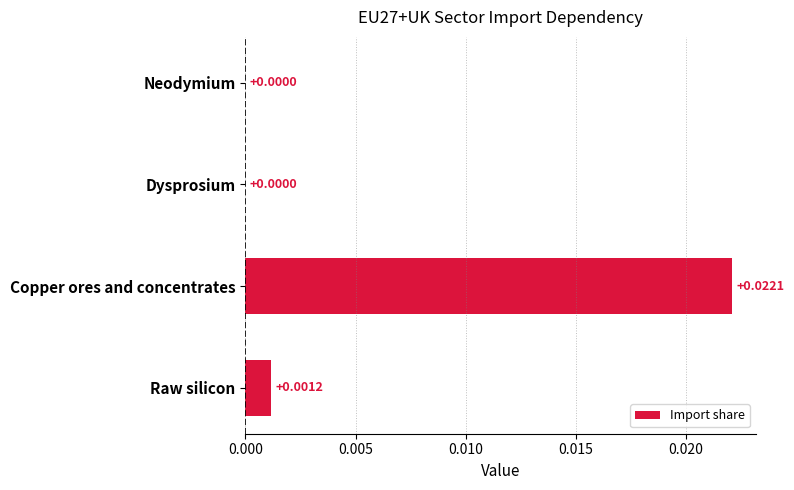

Count the number of values greater than 0.

2